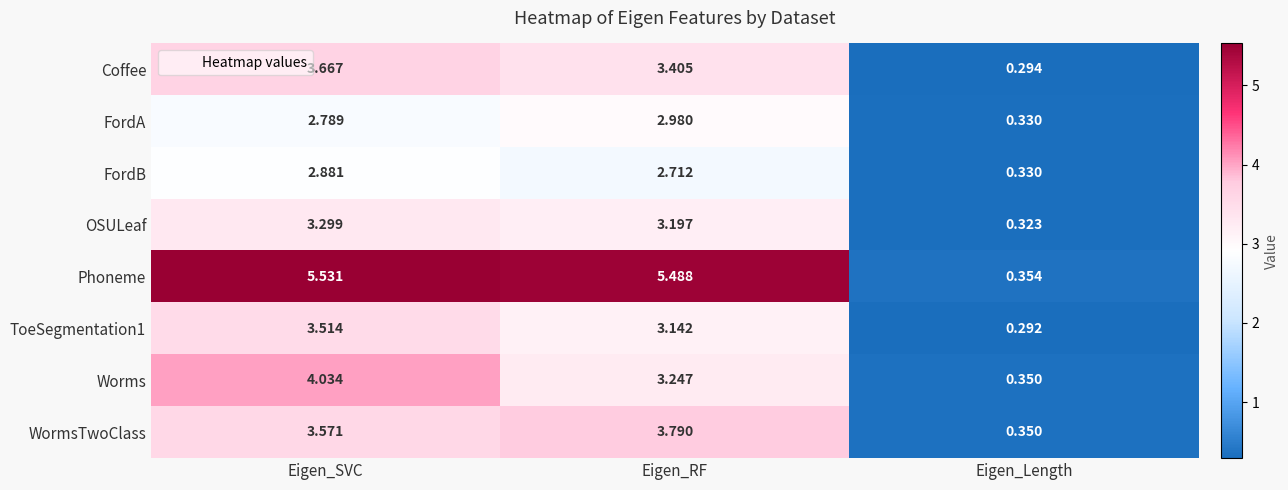

At how many categories does at least one series exceed 2?

2